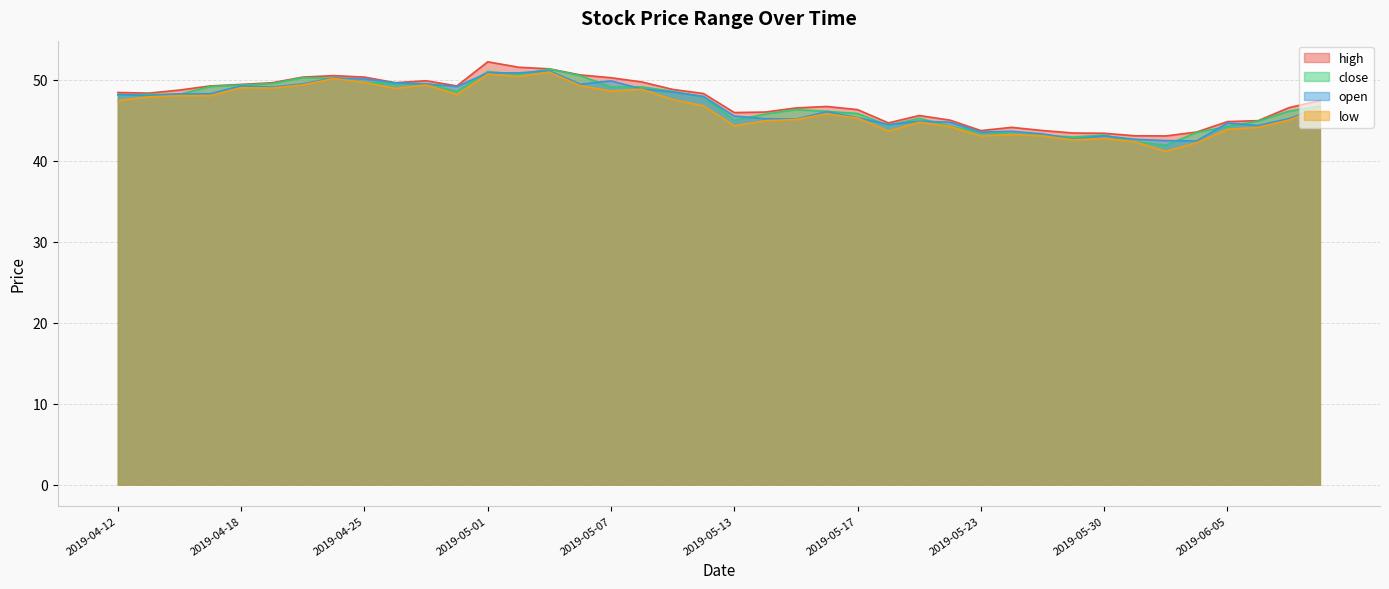

After their last crossing, which series has the higher values: open or close?

close